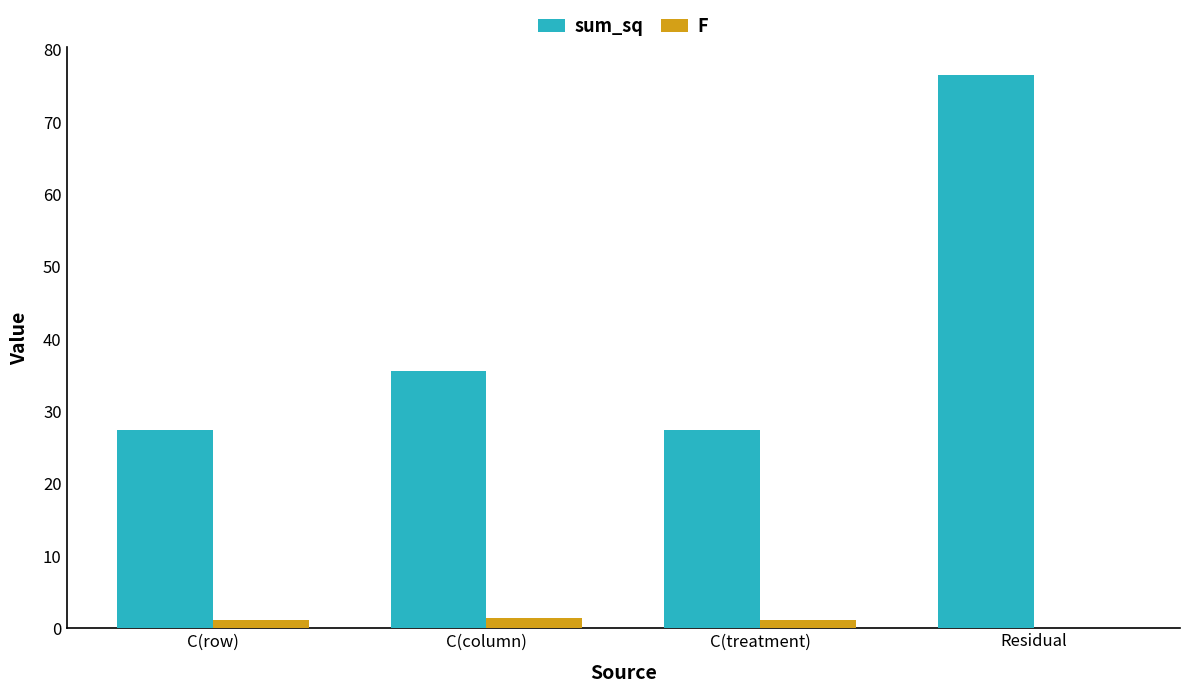

Does the chart contain stacked bars?

No